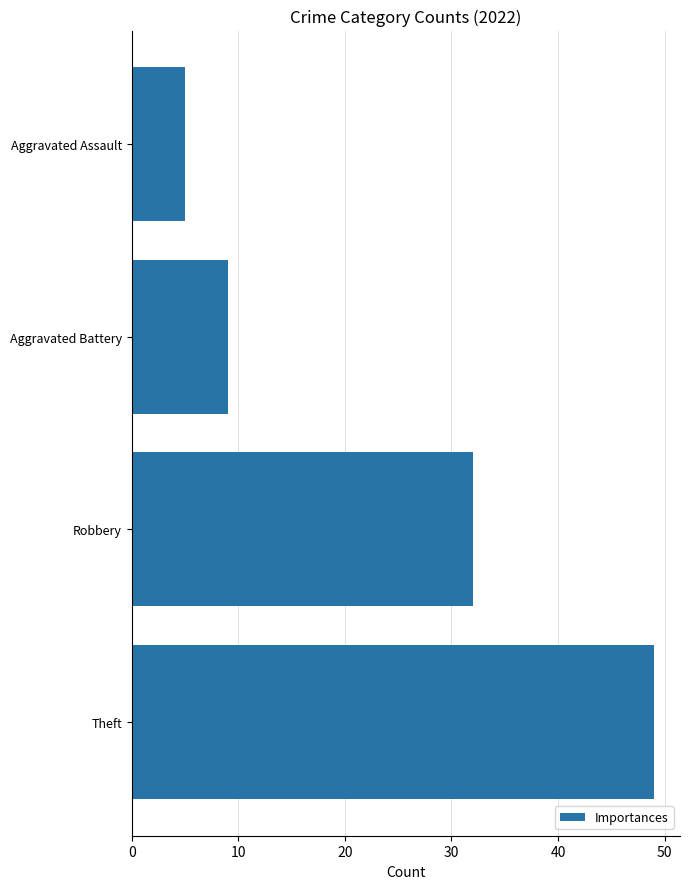

At which label is the value closest to 27?

Robbery